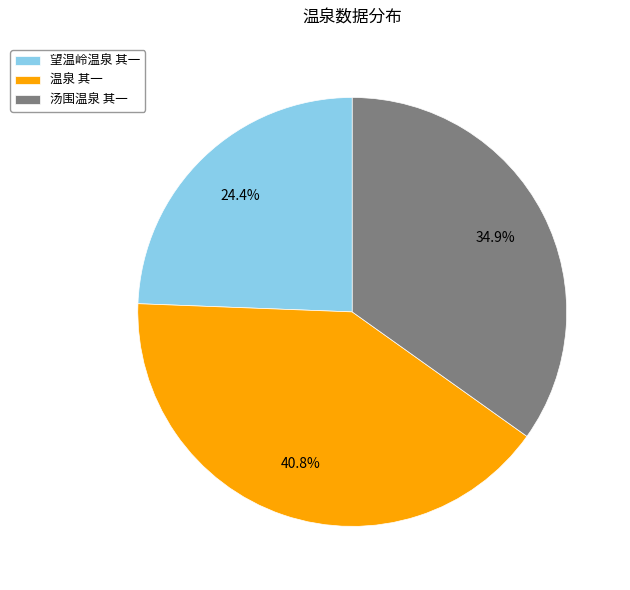

How many segments does this pie chart have?

3